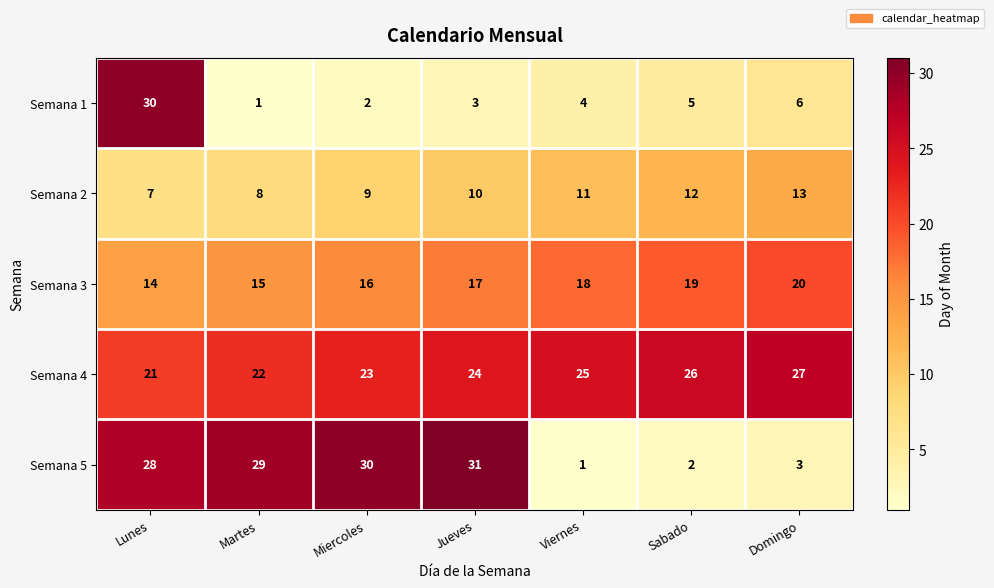

At how many categories does at least one series exceed 8?

7